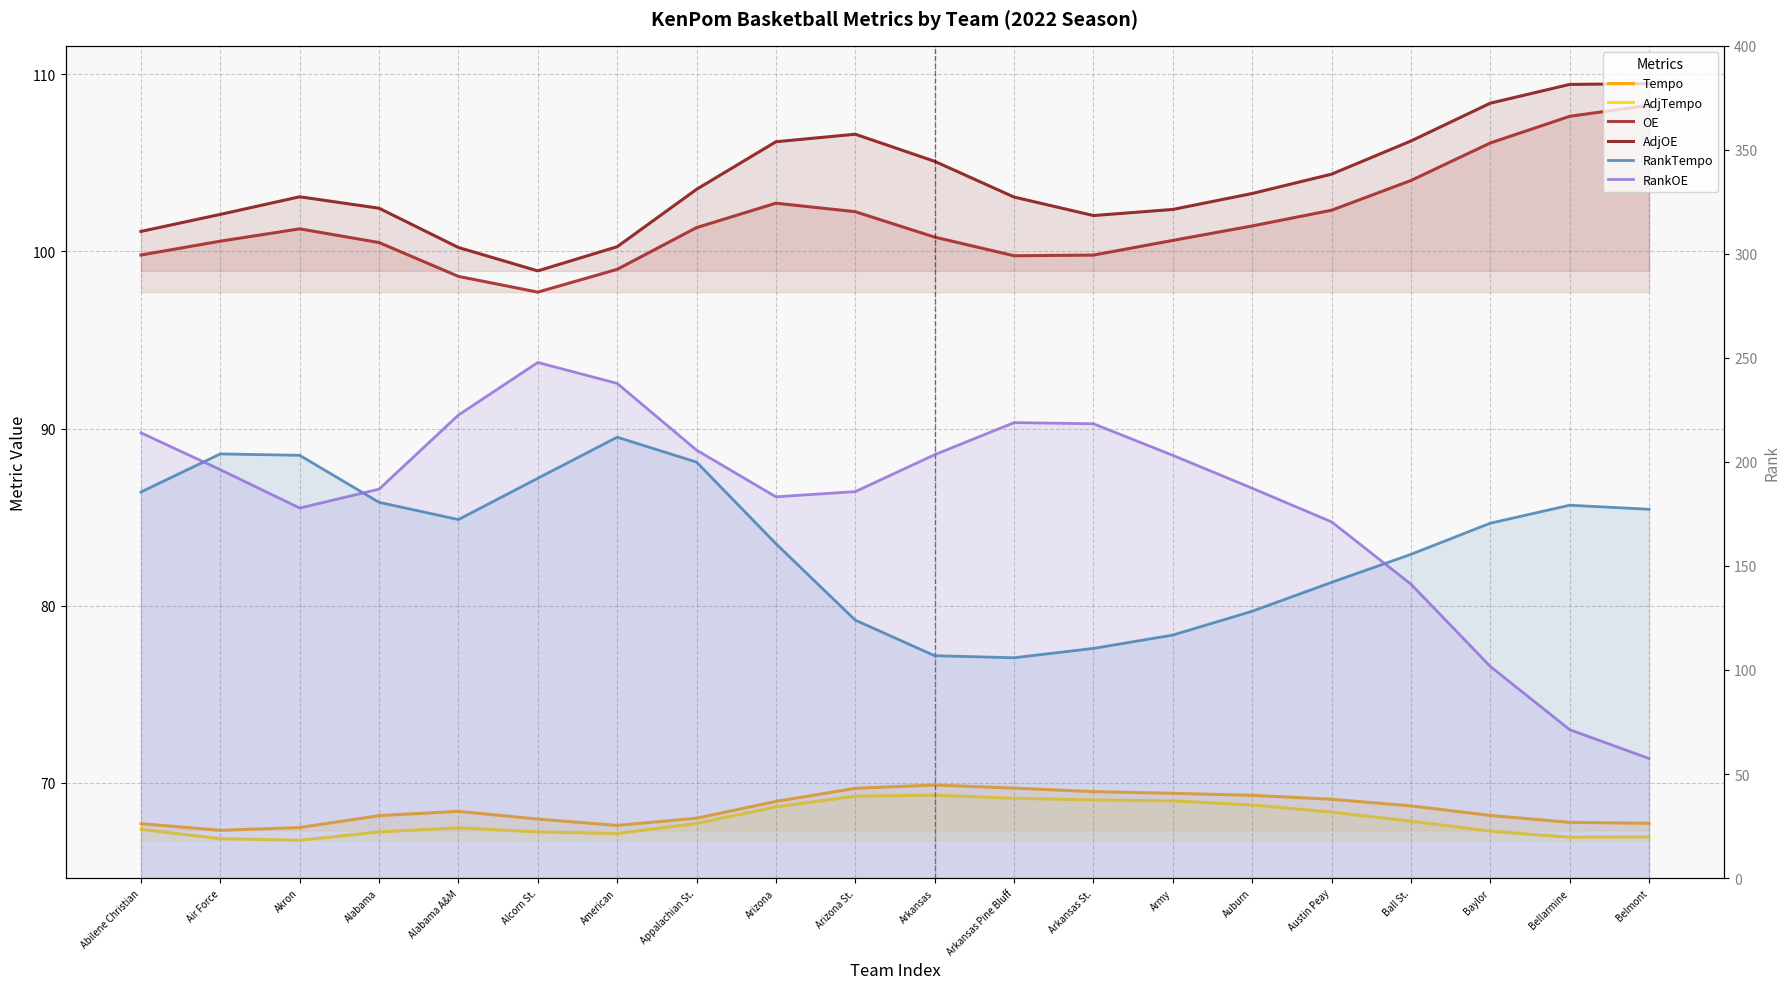

What is the difference between the highest and lowest values at Ball St.?

87.8